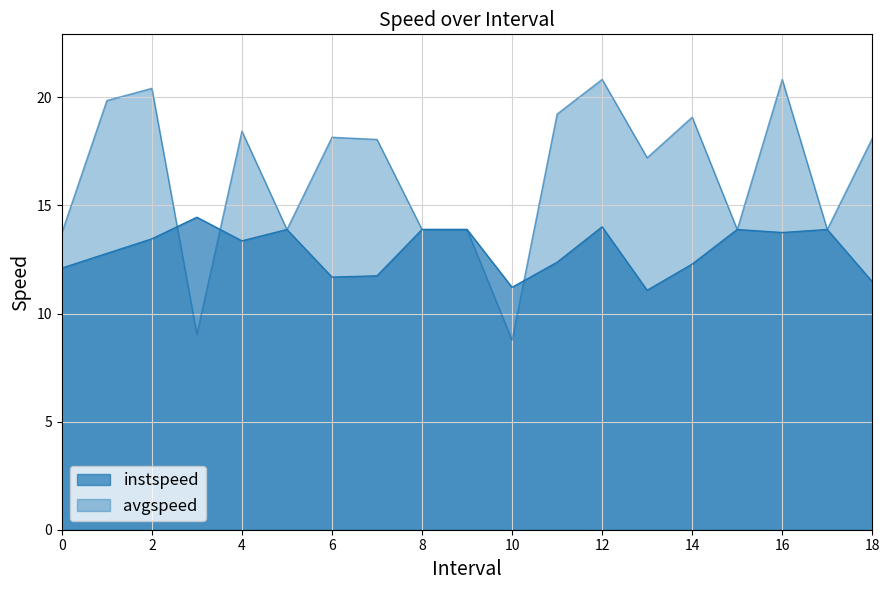

True or false: avgspeed and instspeed intersect in this chart.

True